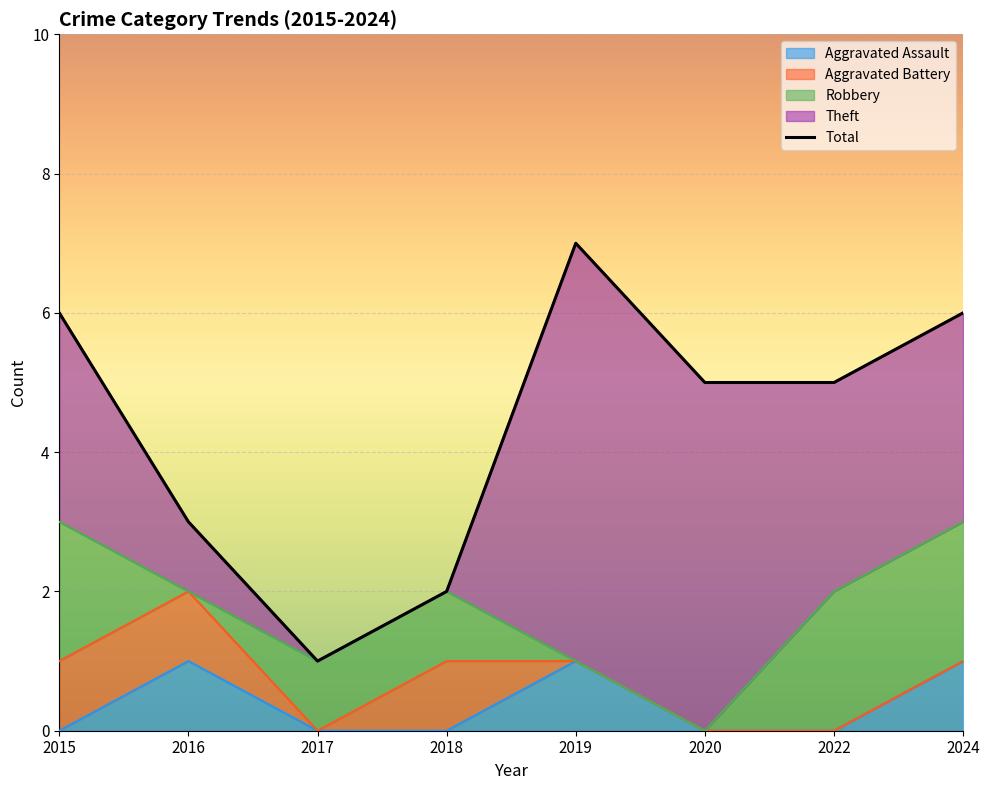

Is it true that Theft equals 5 at 2022?

False